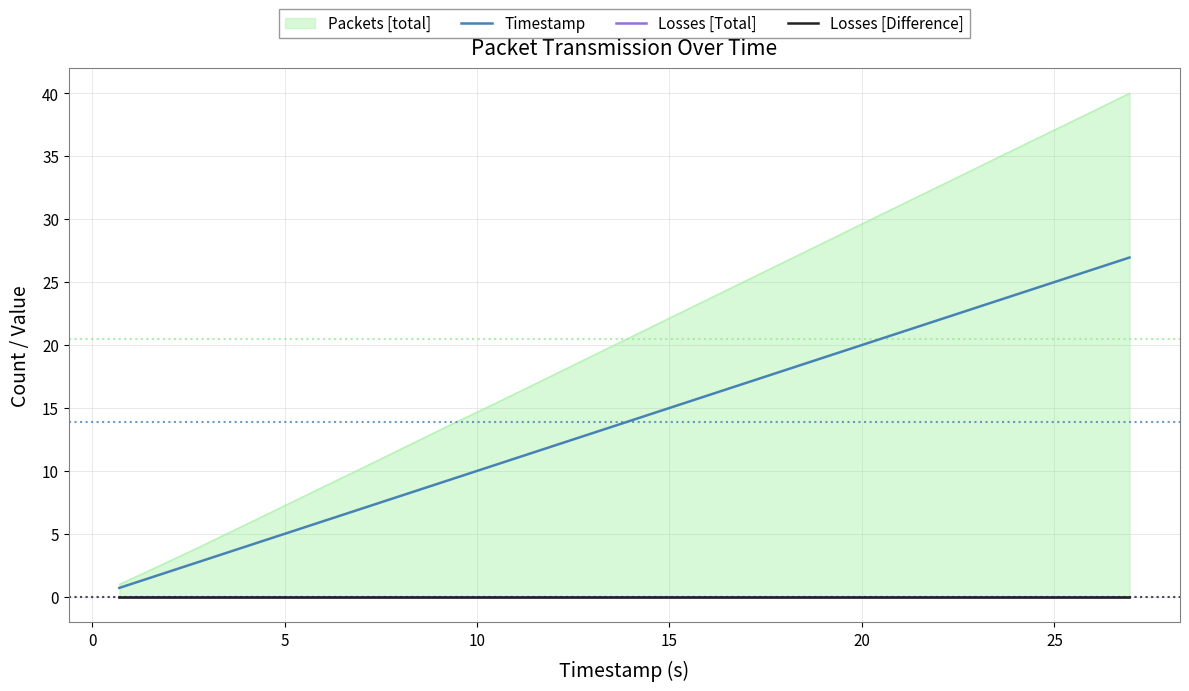

At how many categories does at least one series exceed 11?

24